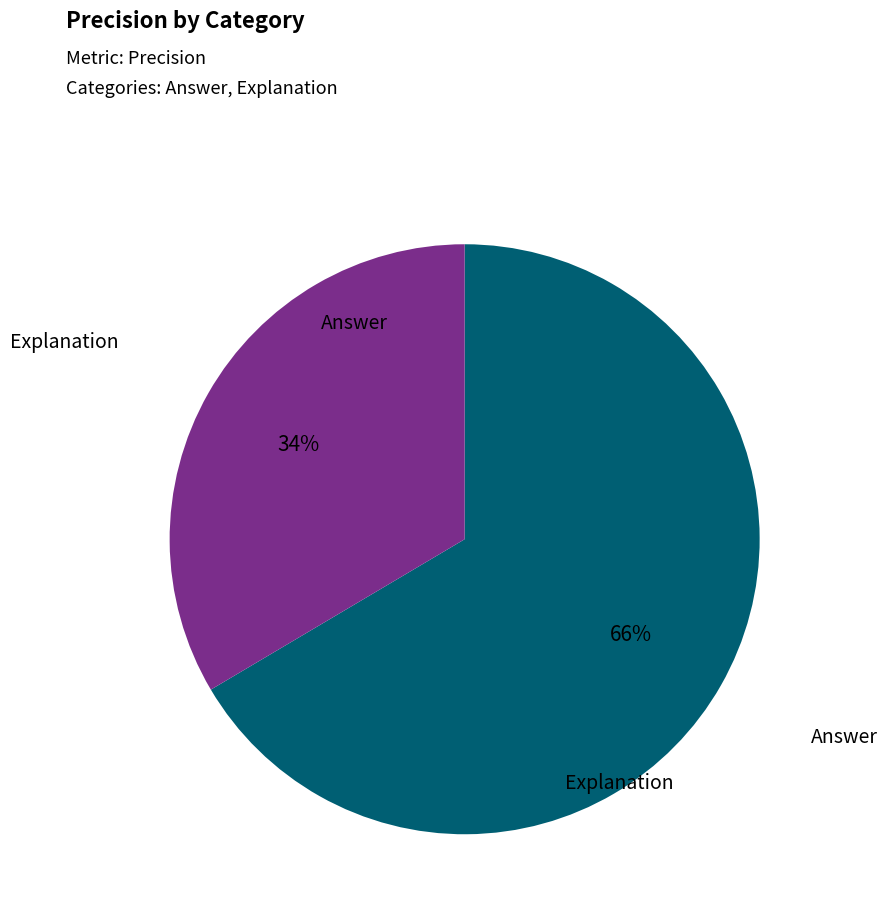

Which slice represents more than half of the pie?

Answer